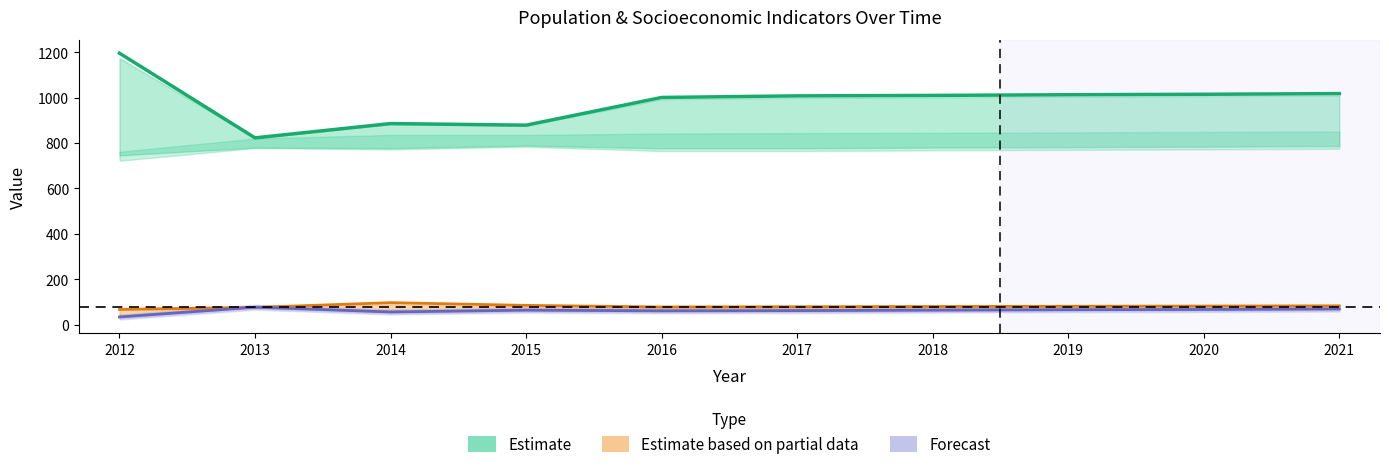

At which category does the chart reach its minimum across all series?

2012